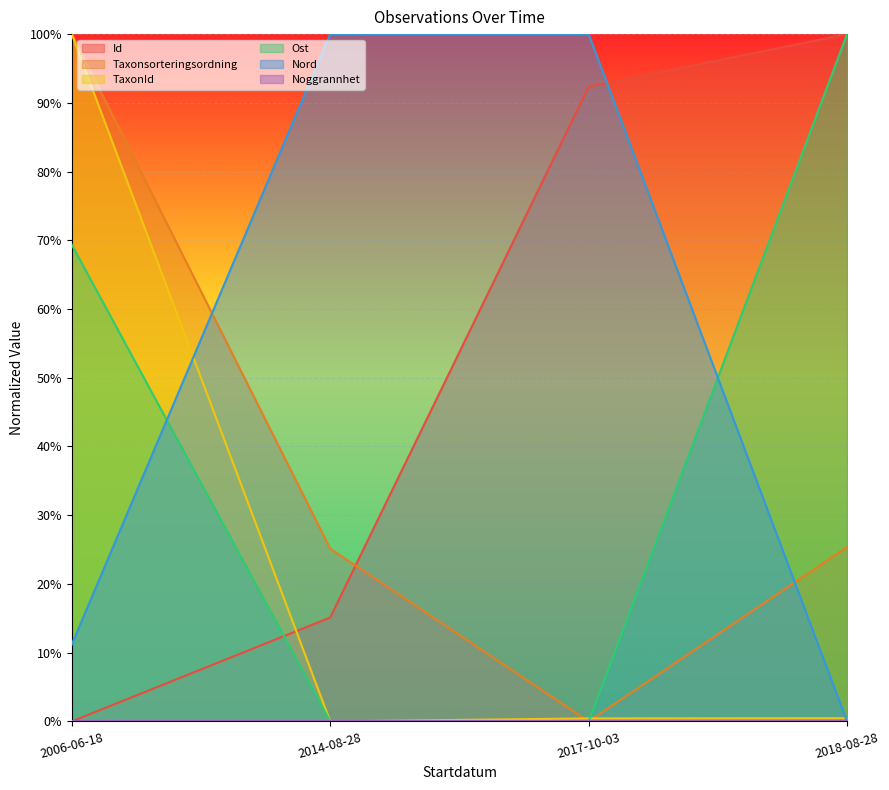

How many intersections are there between Id and Taxonsorteringsordning?

1